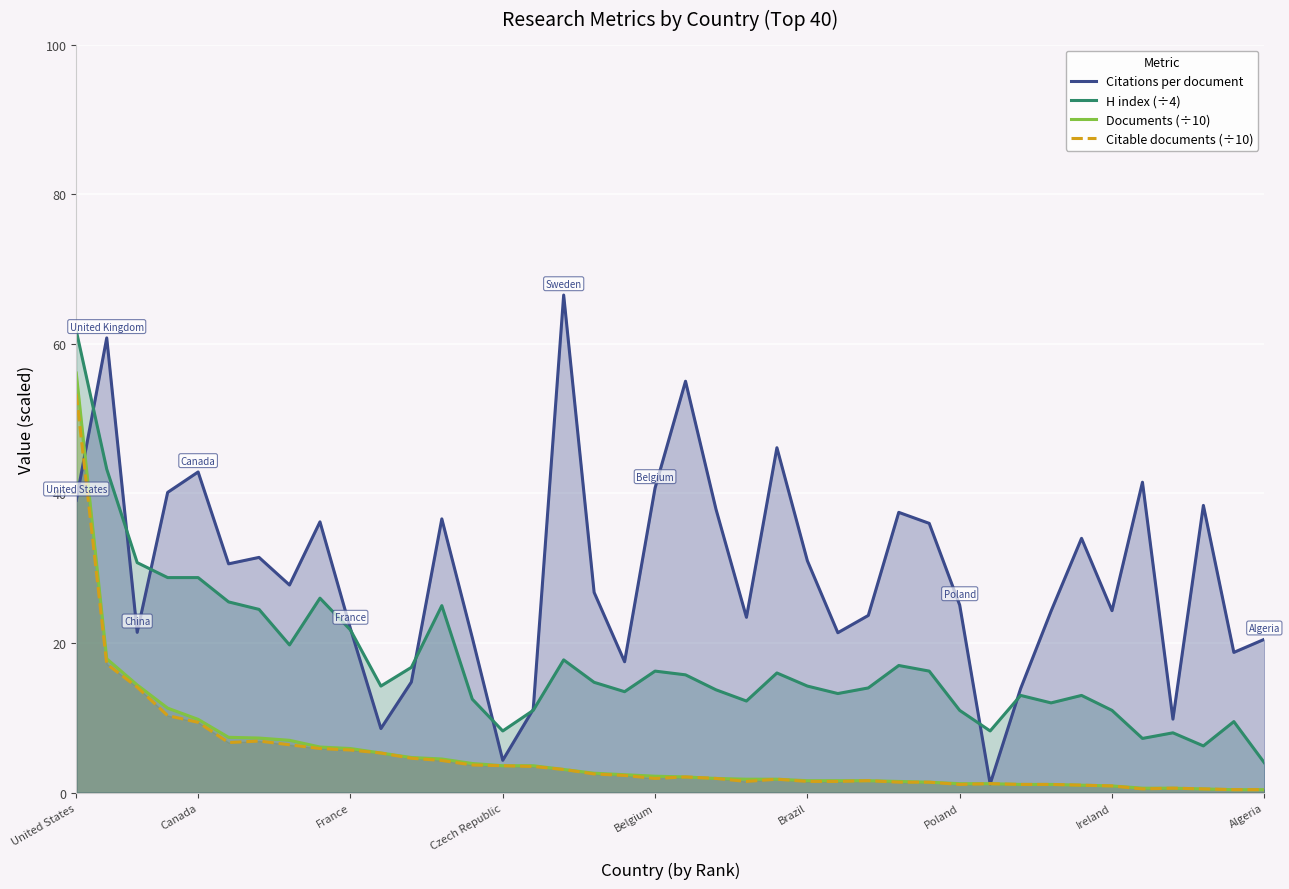

How many interior local peaks does the H index (÷4) series have?

10